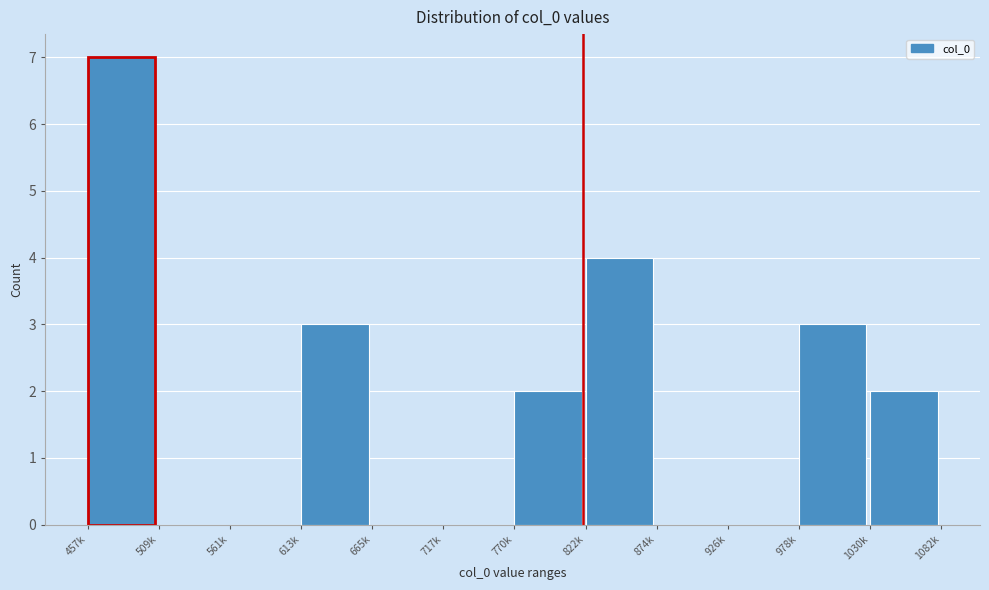

Reading left to right, extract all data points from this chart.

457k=7	509k=0	561k=0	613k=3	665k=0	717k=0	770k=2	822k=4	874k=0	926k=0	978k=3	1030k=2